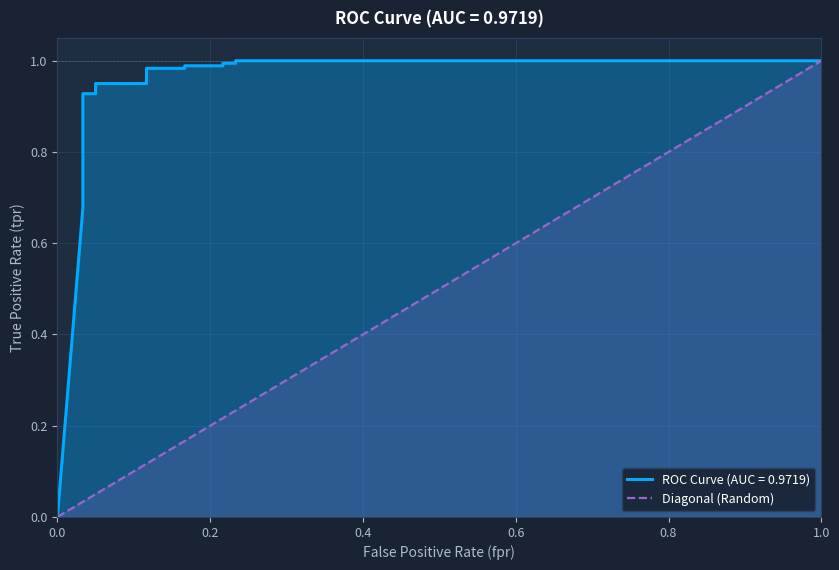

The chart shows a value of 0.1 at 17. True or false?

False